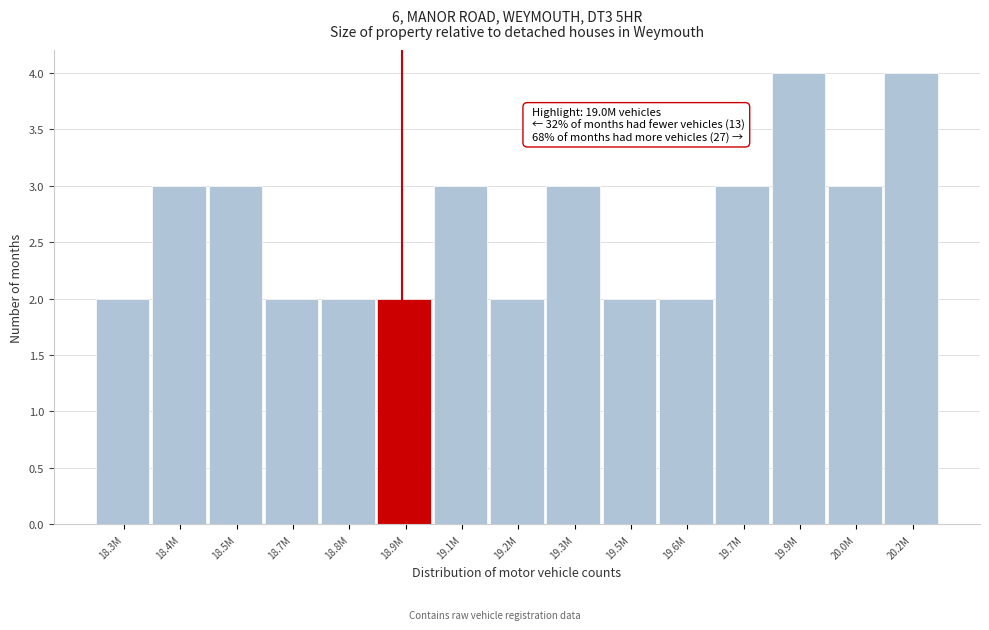

Reading left to right, list all the values displayed in this chart.

2	3	3	2	2	2	3	2	3	2	2	3	4	3	4